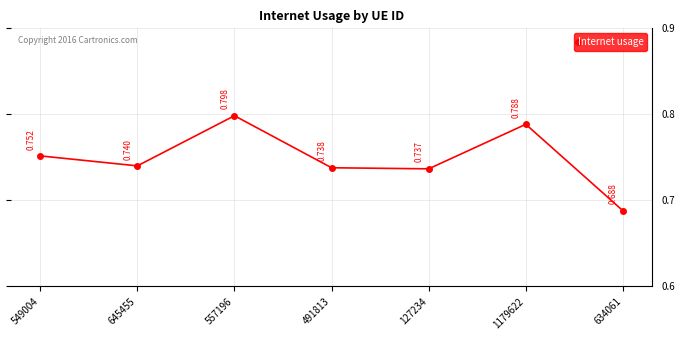

True or false: the data has more than 2 interior local peaks.

False